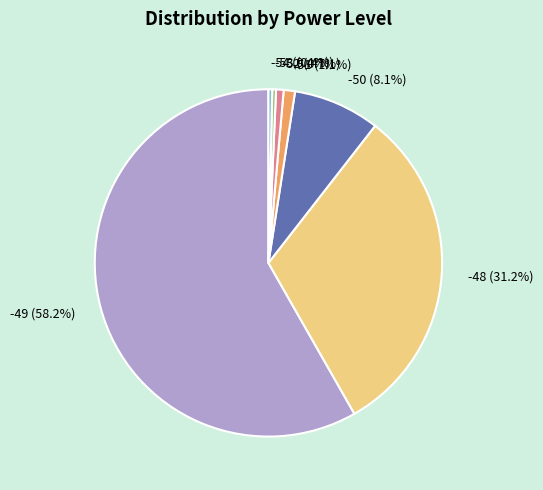

Does any single category account for the majority?

Yes